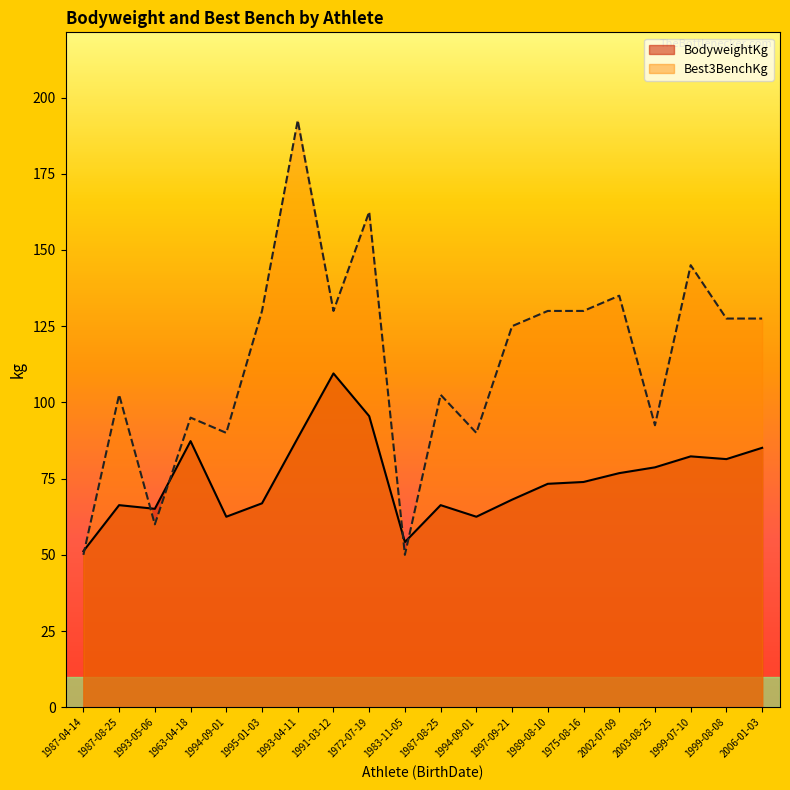

At which category does BodyweightKg reach its first local peak?

1987-08-25